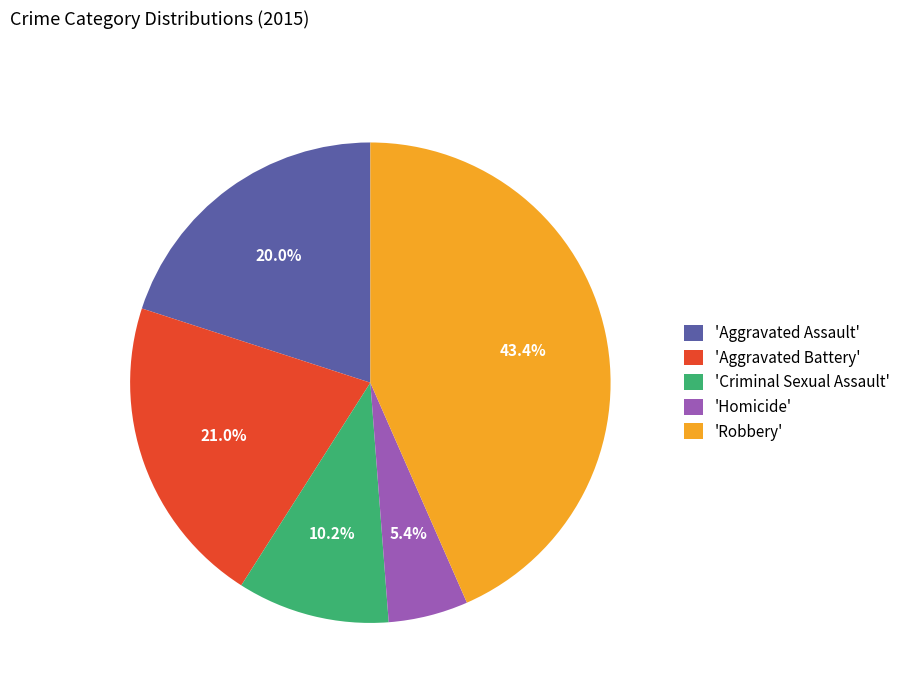

Approximately how many times larger is the value at 'Robbery' compared to 'Aggravated Battery'?

2.1